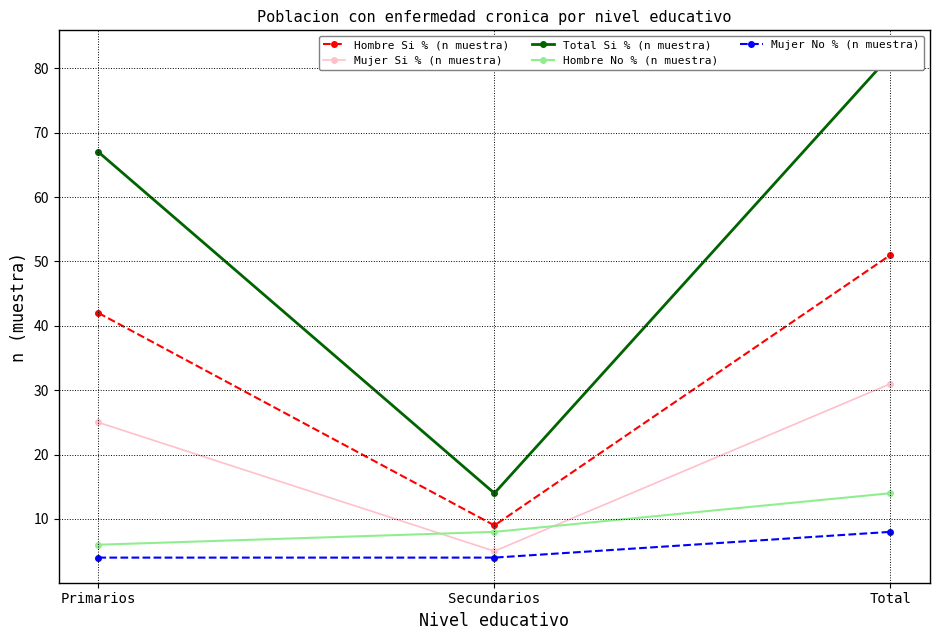

List the series in order of their peak value, highest first.

Total Si % (n muestra), Hombre Si % (n muestra), Mujer Si % (n muestra), Hombre No % (n muestra), Mujer No % (n muestra)